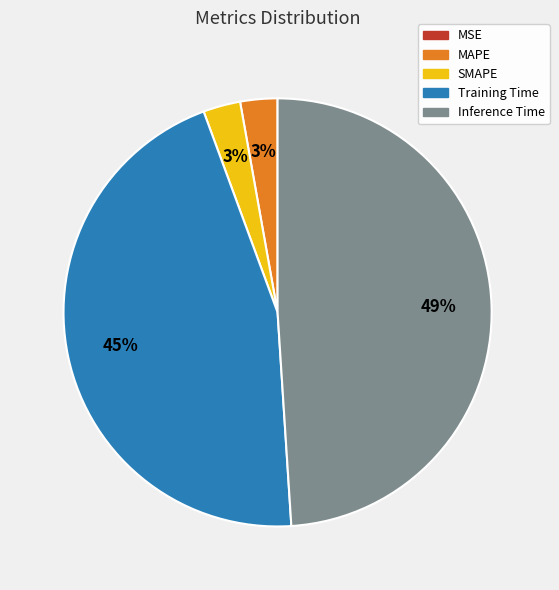

What is the largest slice in the pie chart?

Inference Time